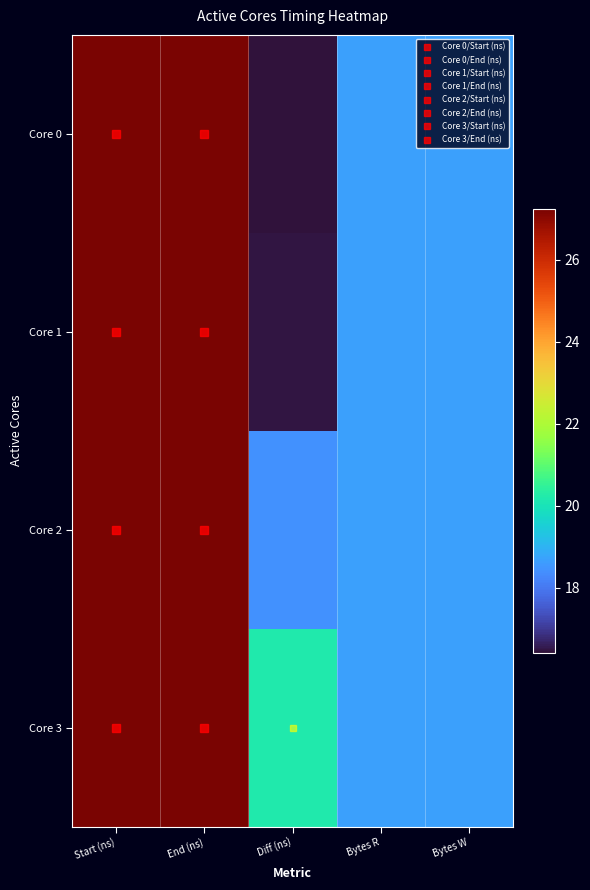

At which category is the sum across all series the highest?

End (ns)